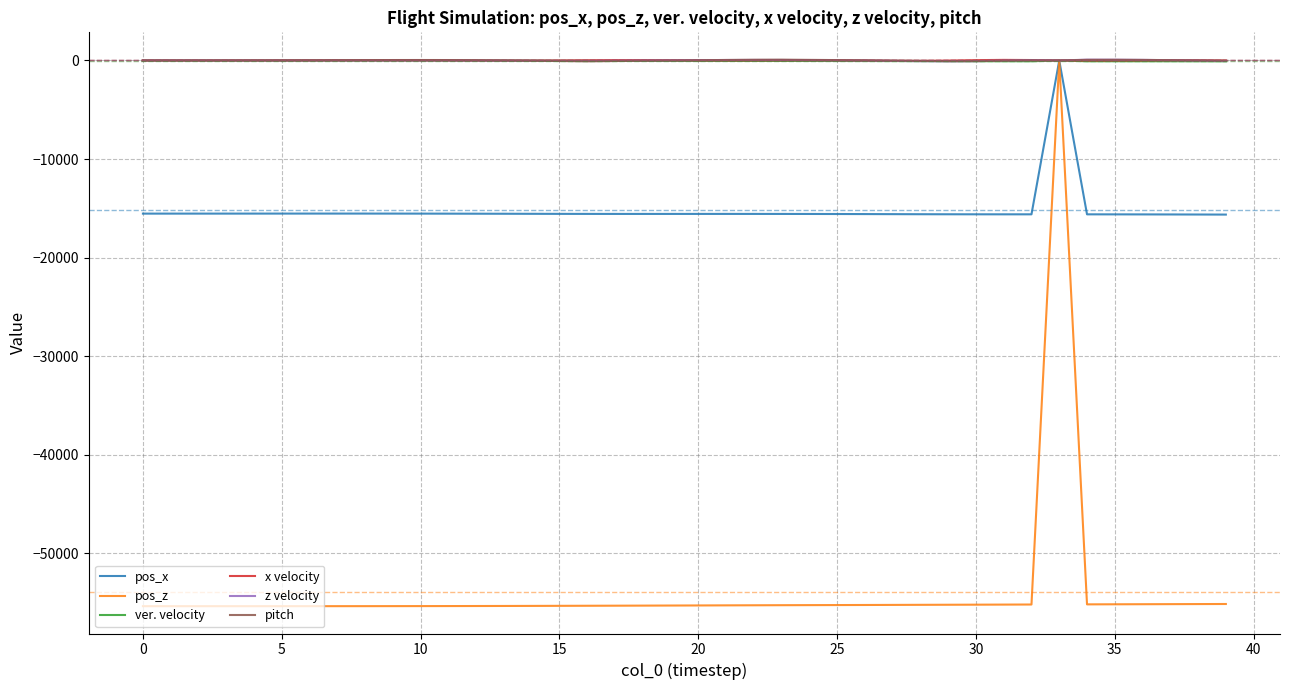

Which series has the largest range (max minus min)?

pos_z